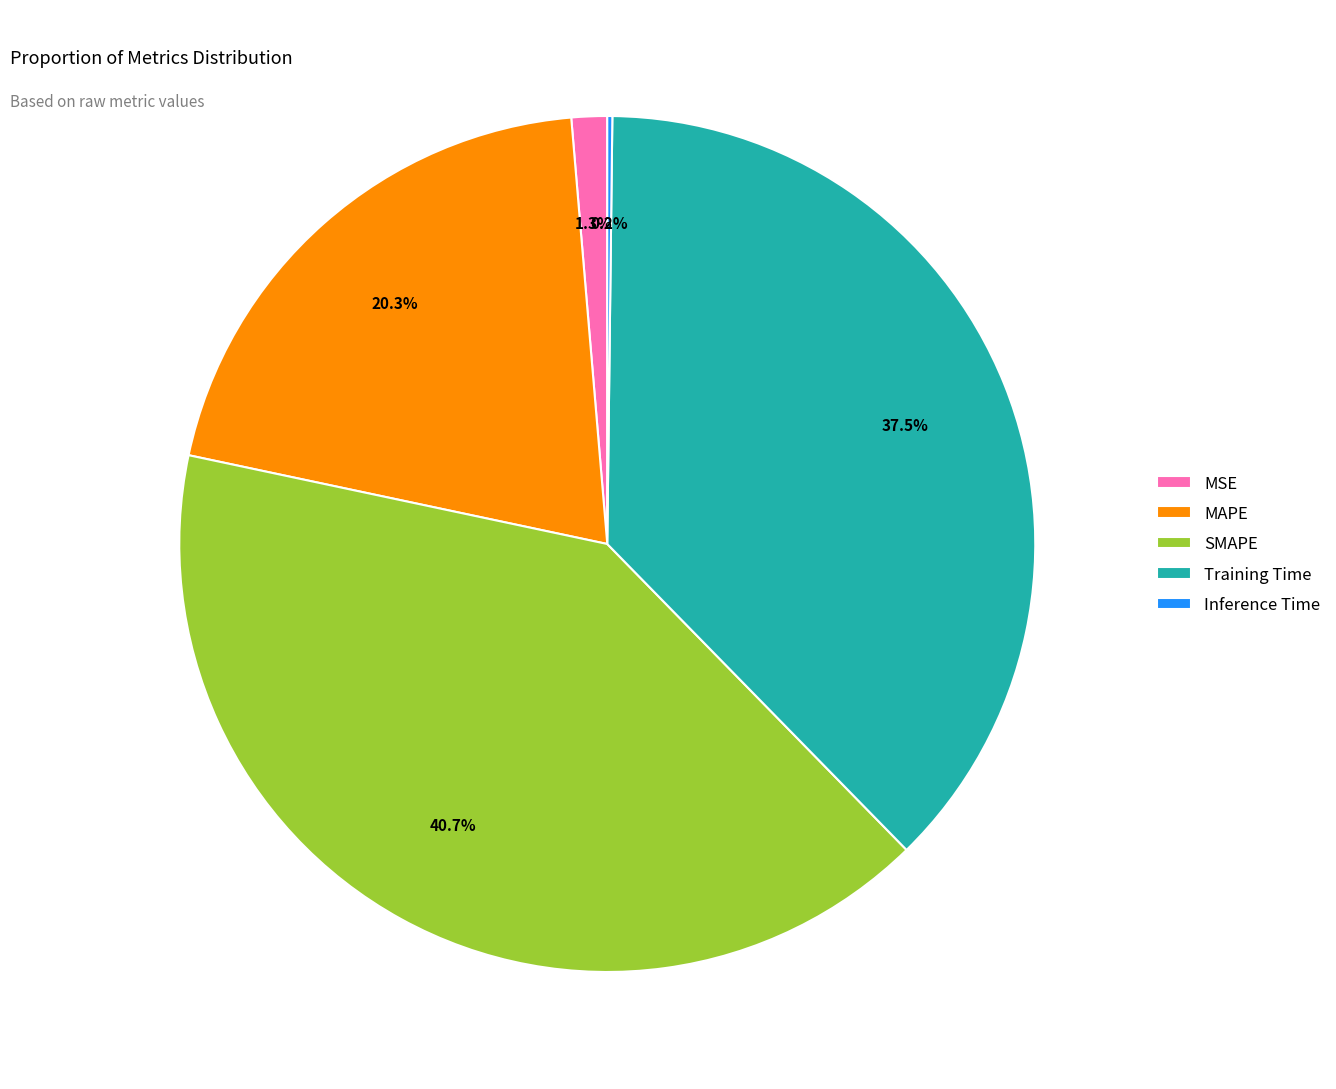

Which category has the biggest portion of the pie?

SMAPE